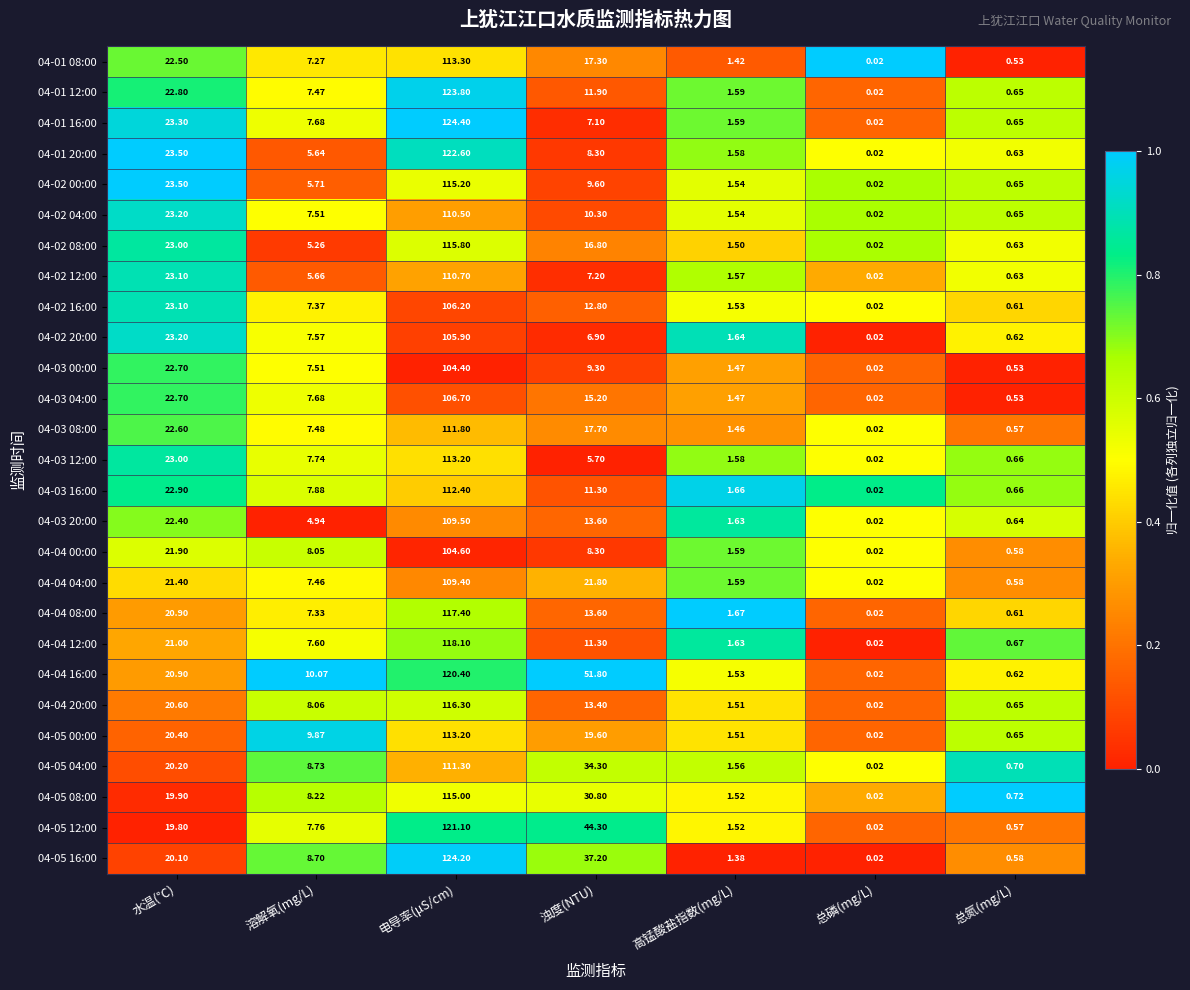

At which category is the sum across all series the highest?

电导率(μS/cm)